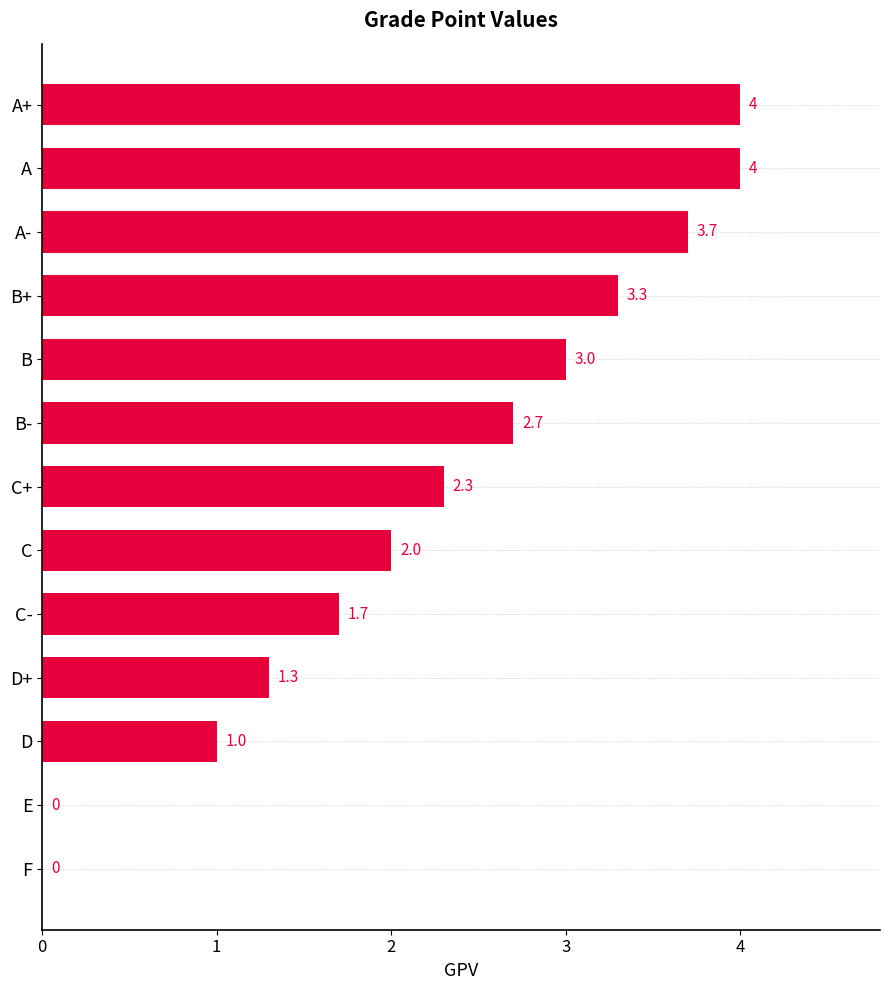

Approximately how many times larger is the value at C- compared to C+?

0.7